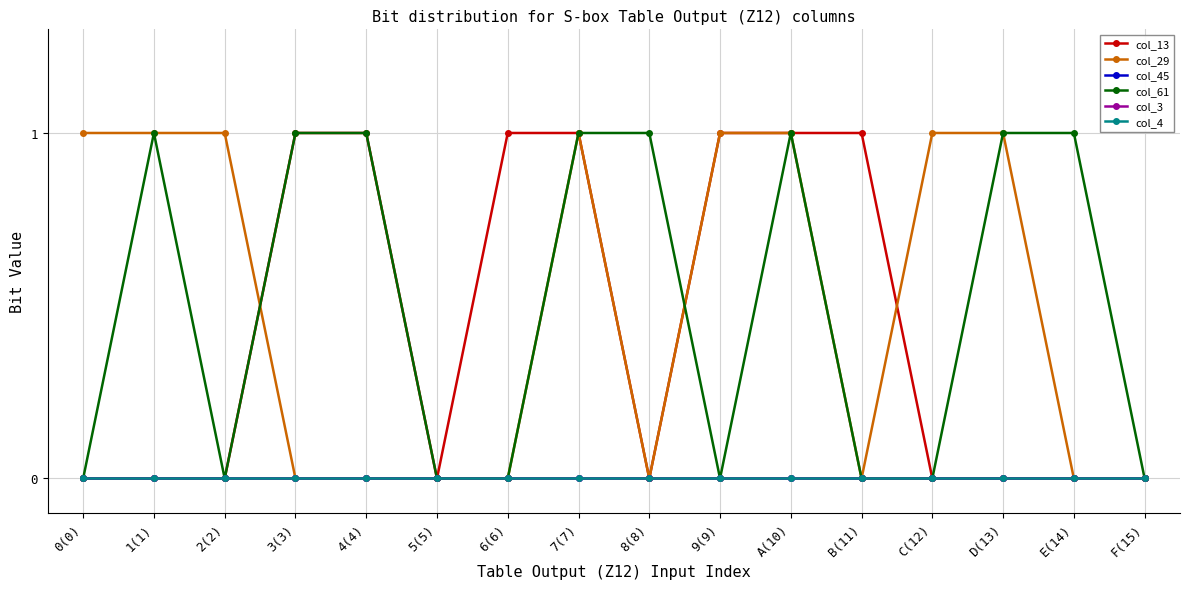

At C(12), list the series in order from largest to smallest.

col_29, col_13, col_45, col_61, col_3, col_4